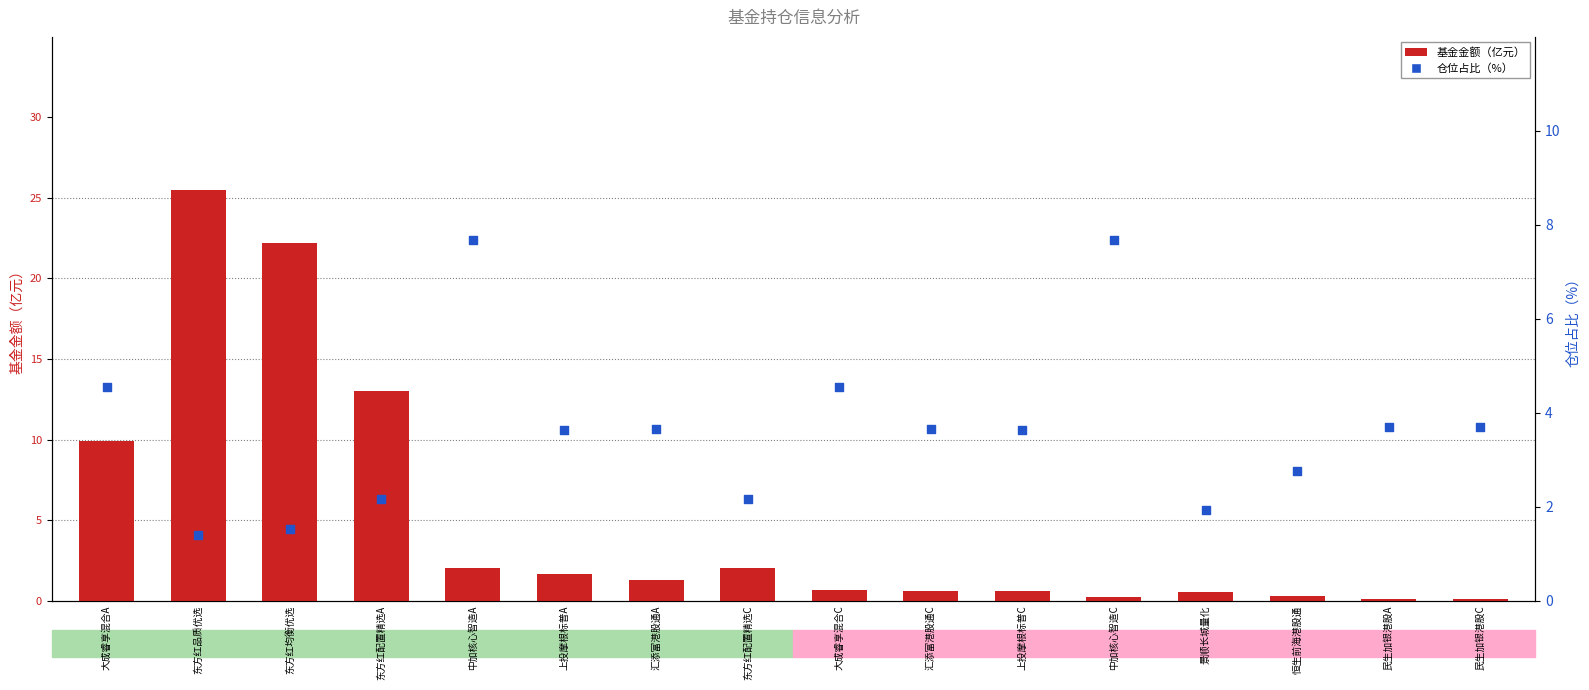

Is the value of 仓位占比（%） at 大成睿享混合C greater than the value of 基金金额（亿元） at 民生加银港股C?

Yes